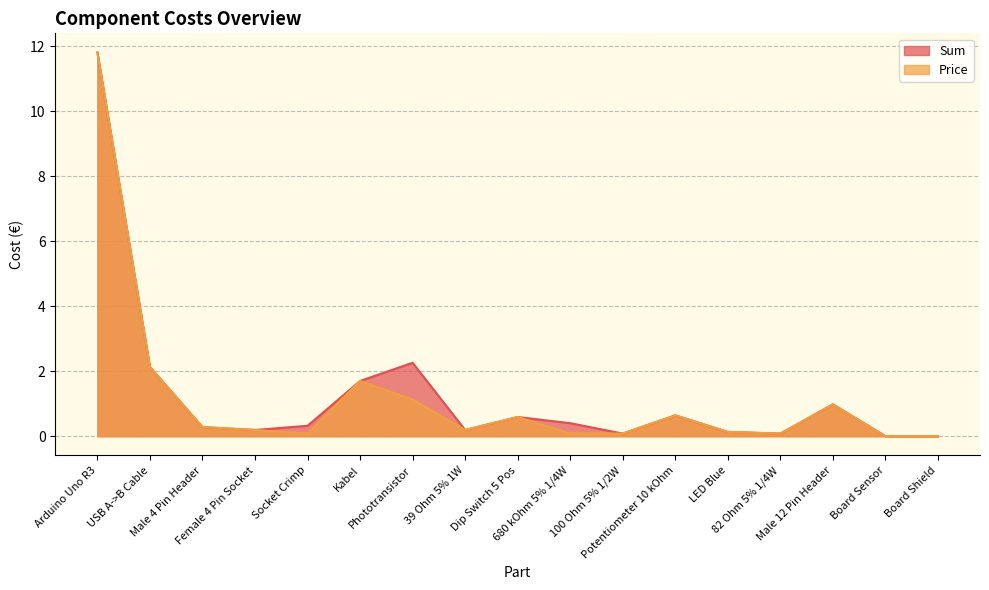

Reading left to right, what are all the values shown in this chart?

Sum: 11.8	2.1	0.3	0.2	0.3	1.7	2.3	0.2	0.6	0.4	0.1	0.6	0.1	0.1	1.0	0.0	0.0
Price: 11.8	2.1	0.3	0.2	0.1	1.7	1.1	0.2	0.6	0.1	0.1	0.6	0.1	0.1	1.0	0.0	0.0